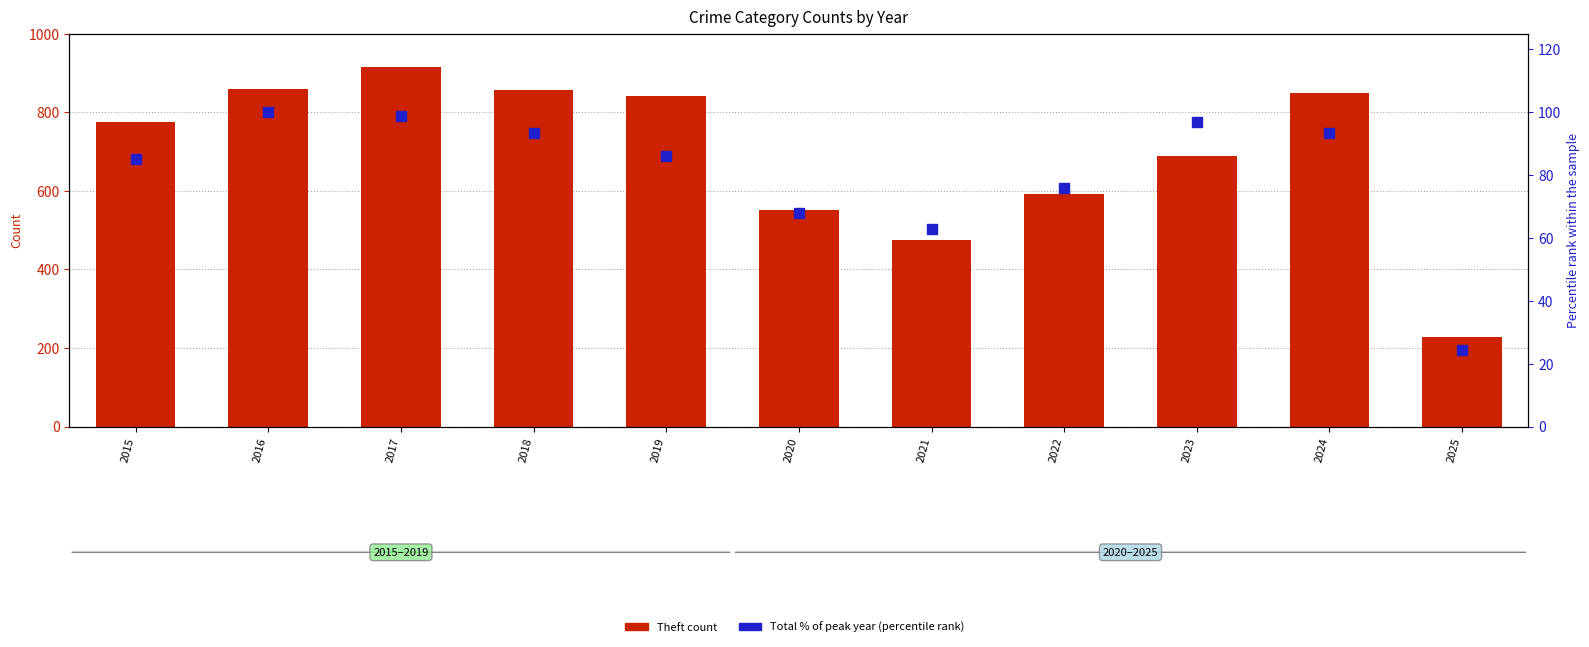

At which category is the sum across all series the highest?

2017